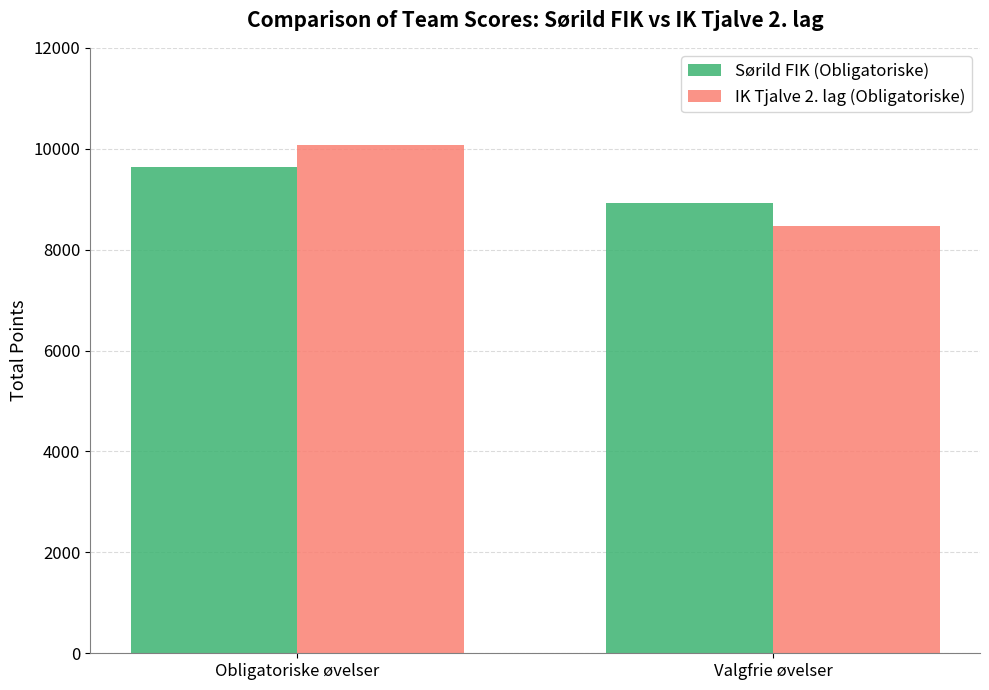

What is the sum of all Sørild FIK (Obligatoriske) values?

18561